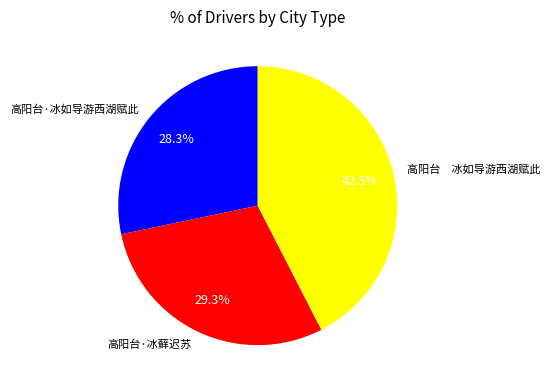

What percentage is NOT represented by 高阳台·冰如导游西湖赋此?

71.7%